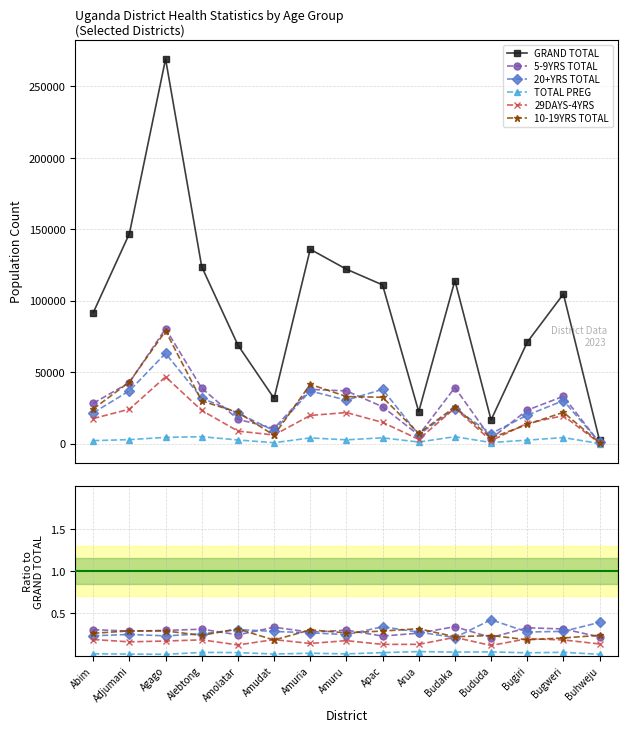

Which category has the highest value in the GRAND TOTAL series?

Agago